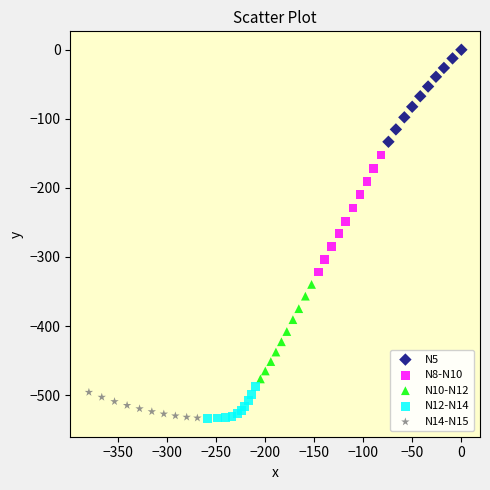

Which series has the largest Y range (max minus min)?

N8-N10